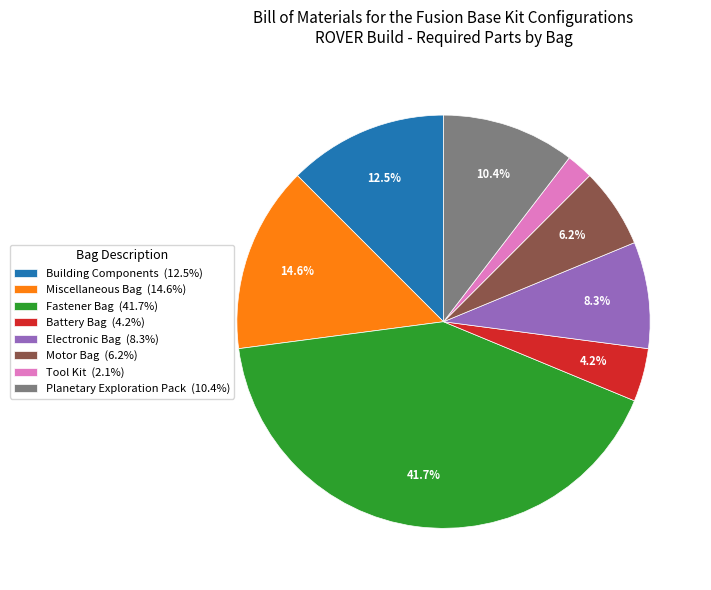

True or false: Electronic Bag accounts for 1% of the total.

False